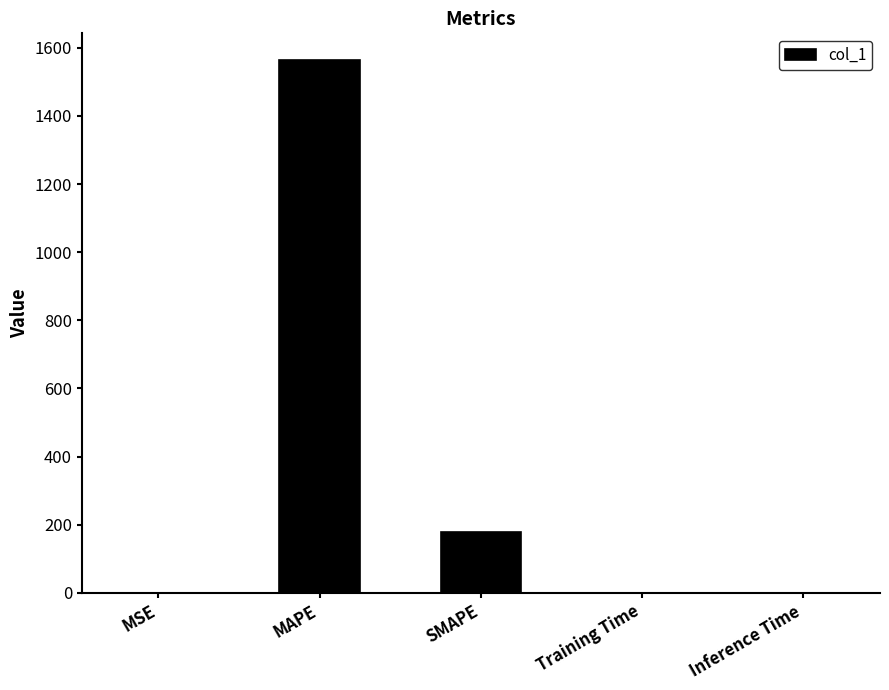

Which label corresponds to the largest value in the chart?

MAPE